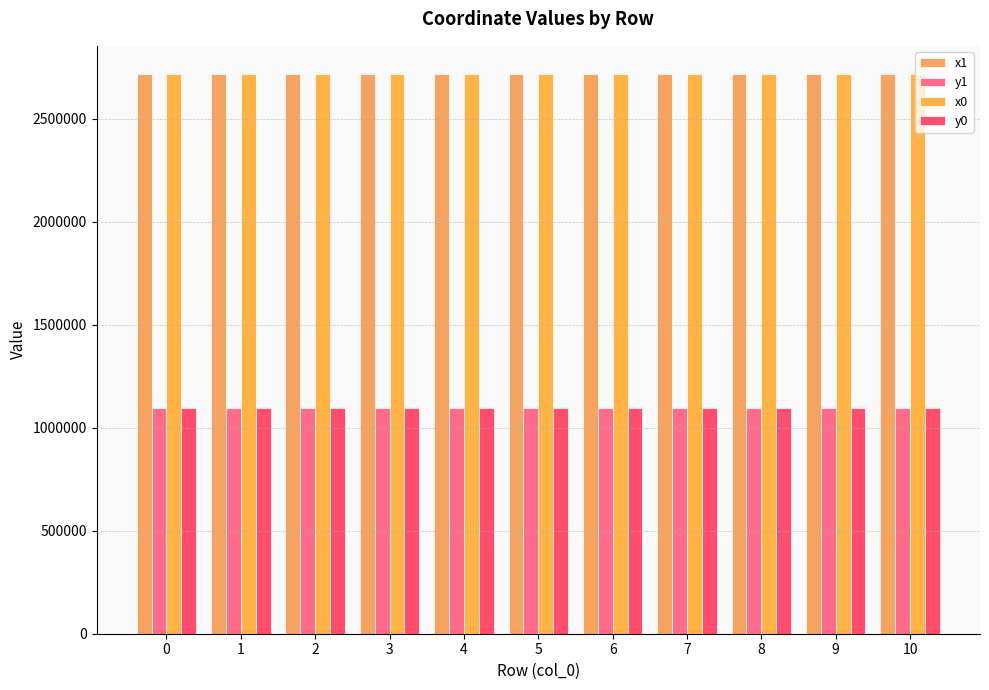

How many values in the y0 series exceed 1096569?

7